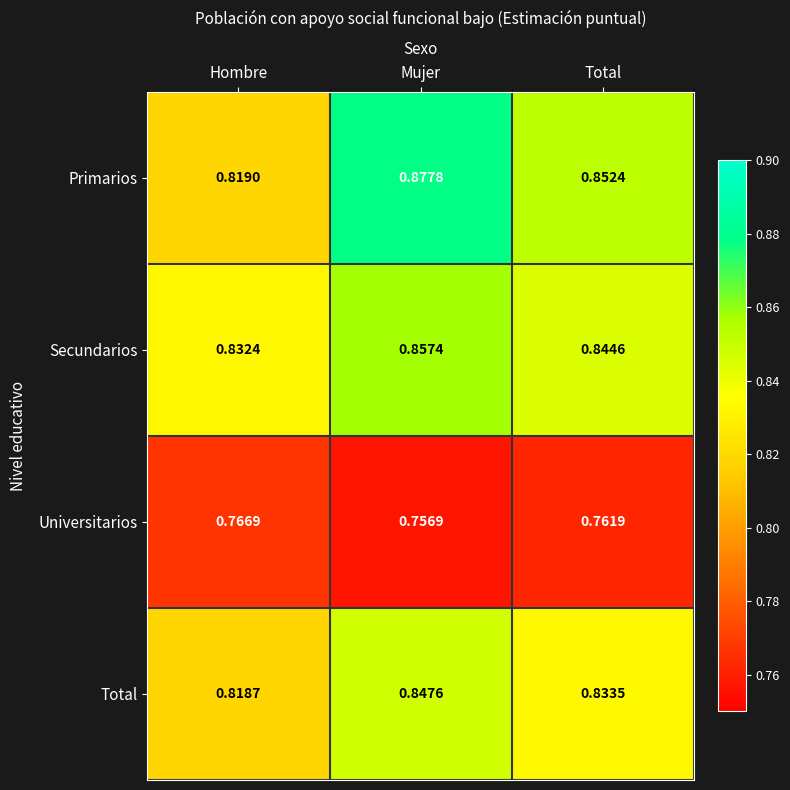

Which series changed the most between Mujer and Total?

Primarios